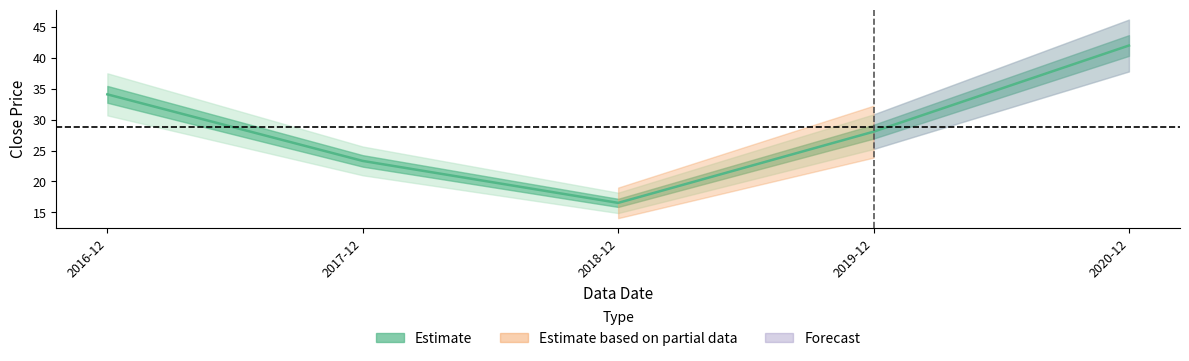

Reading left to right, what are all the values shown in this chart?

34.1	23.3	16.5	28.1	42.0